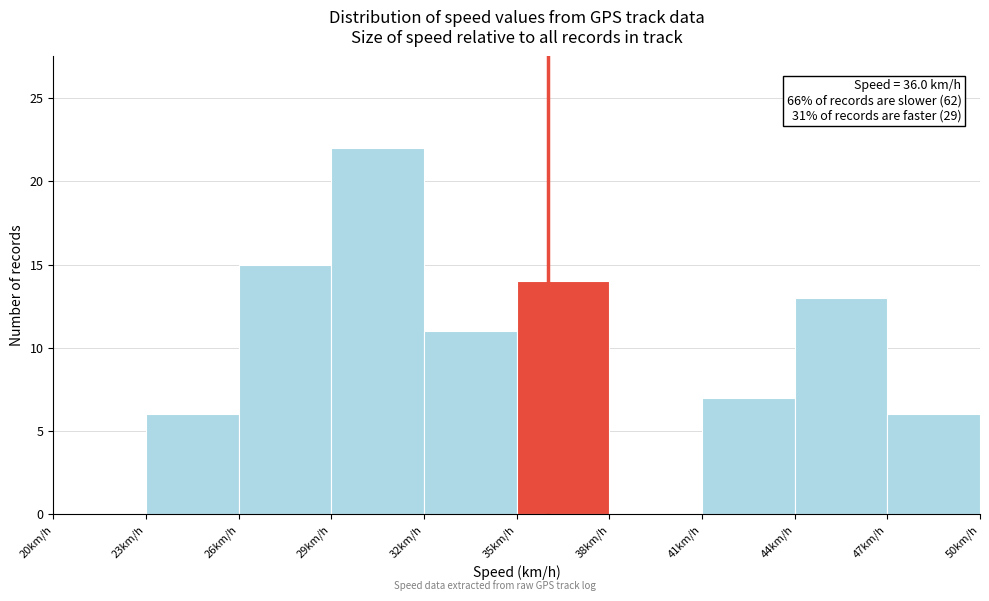

Which range on the x-axis has the tallest bar?

29 to 32